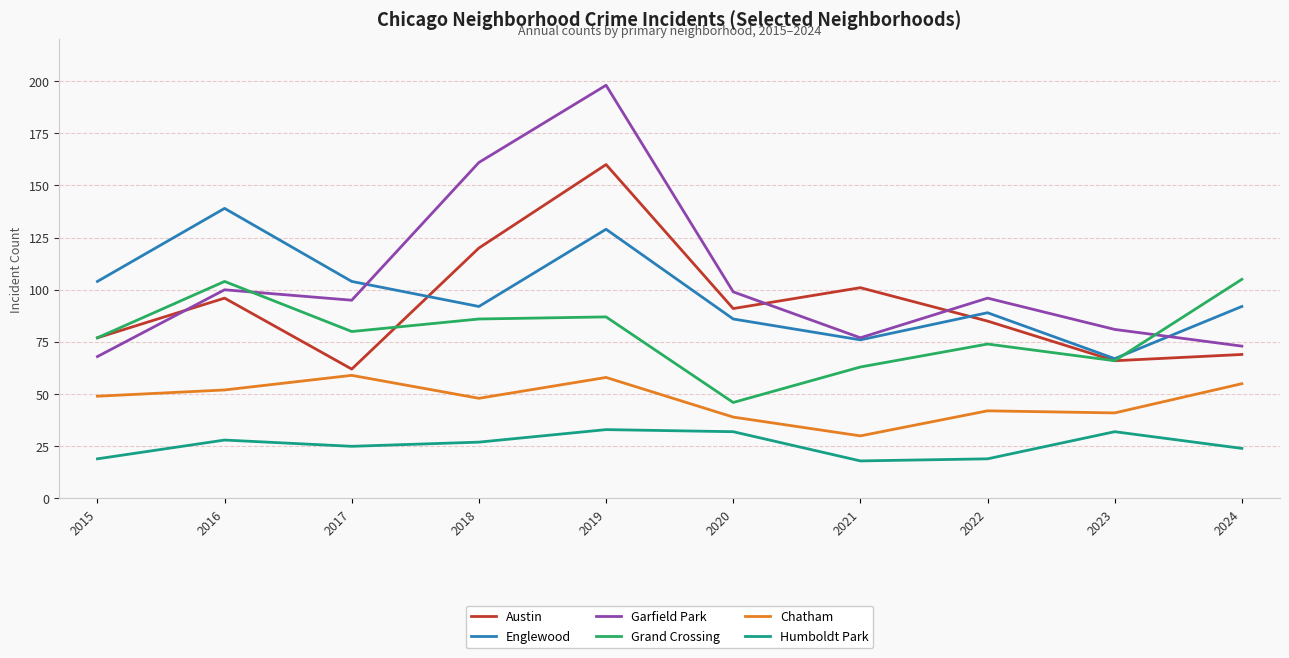

What are all the series names shown in the legend?

Austin, Englewood, Garfield Park, Grand Crossing, Chatham, Humboldt Park